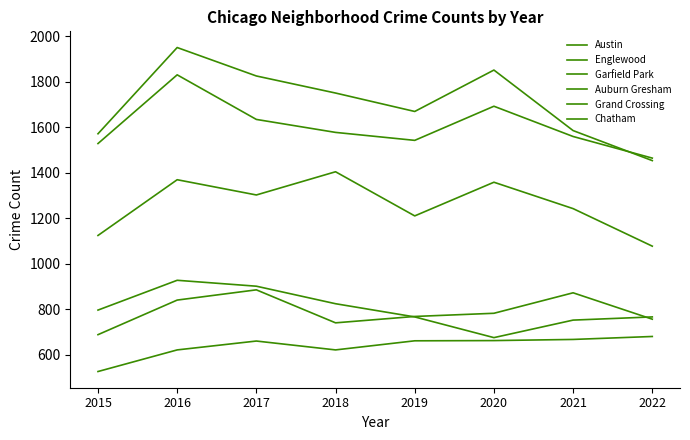

What is the value of the Garfield Park point at the 7th from the left?

1242